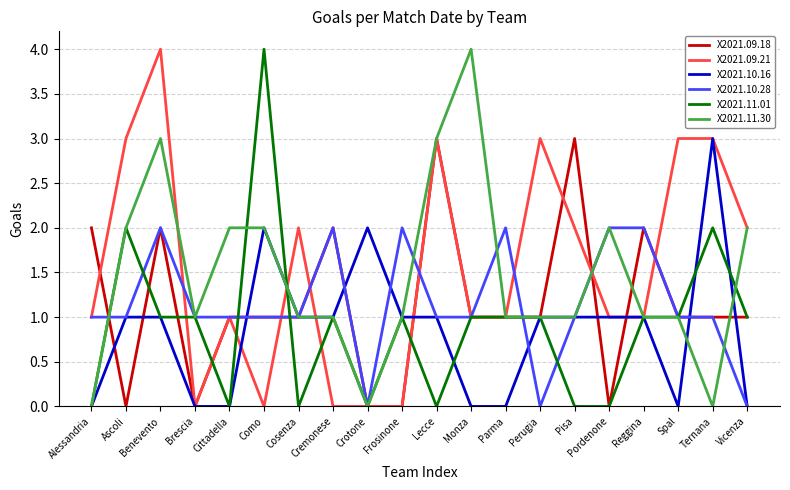

What is the difference between the second highest and second lowest values in the X2021.09.21 series?

3